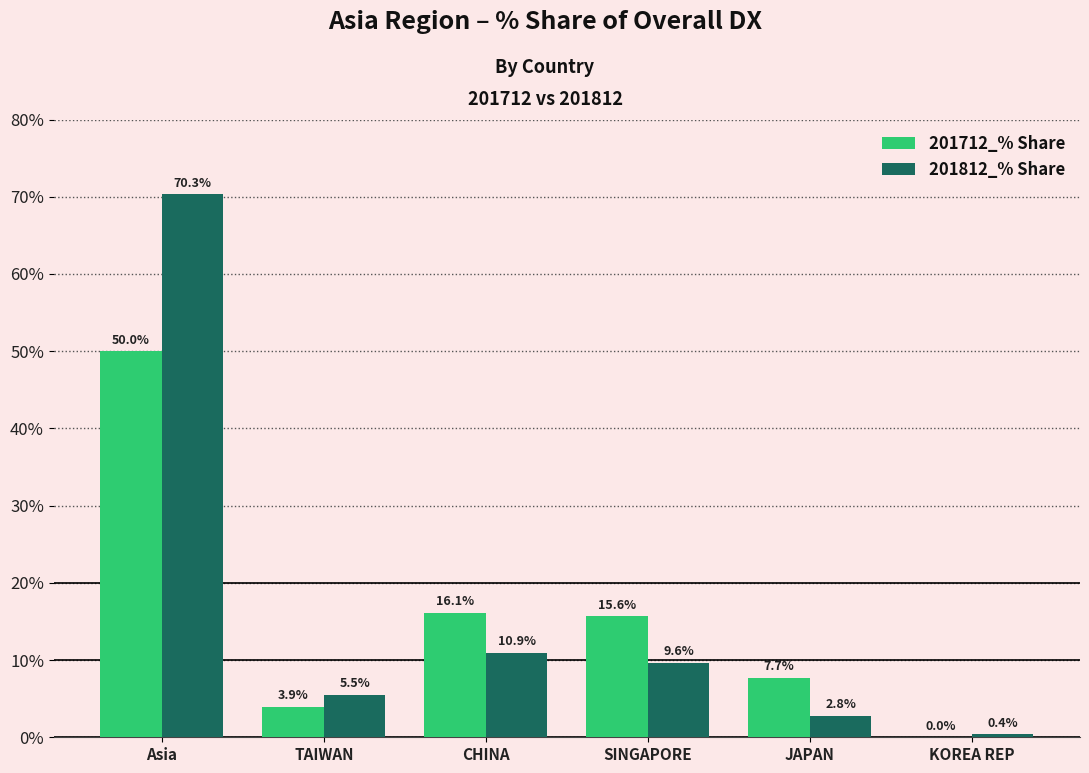

Which series has the widest spread of values?

201812_% Share